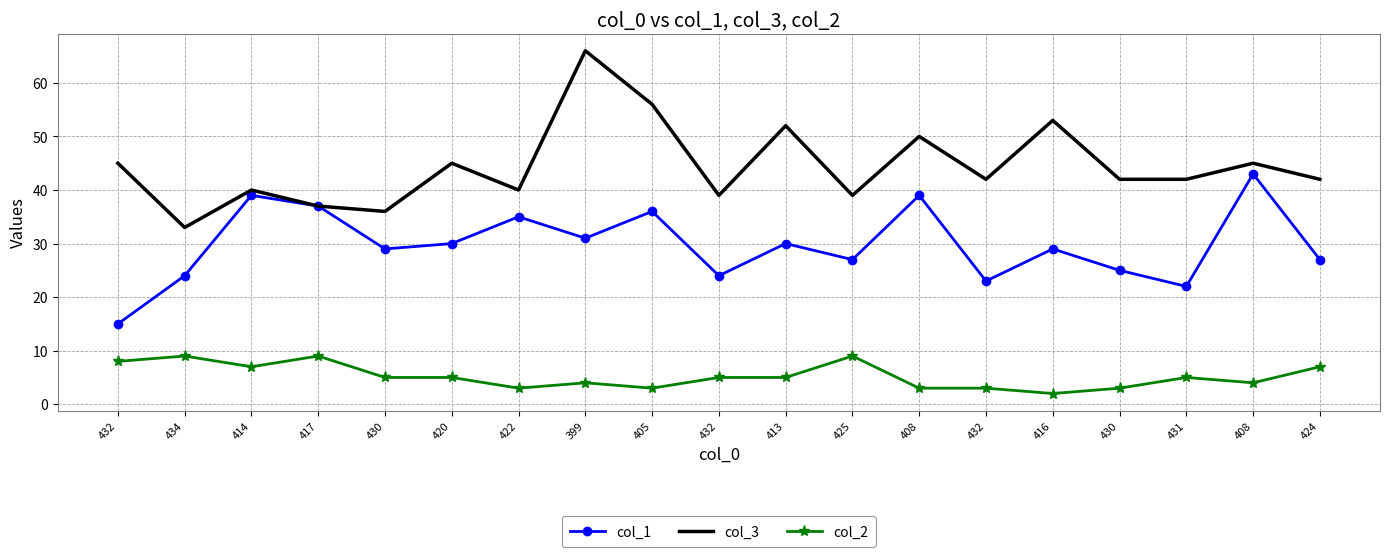

What are all the series names shown in the legend?

col_1, col_3, col_2